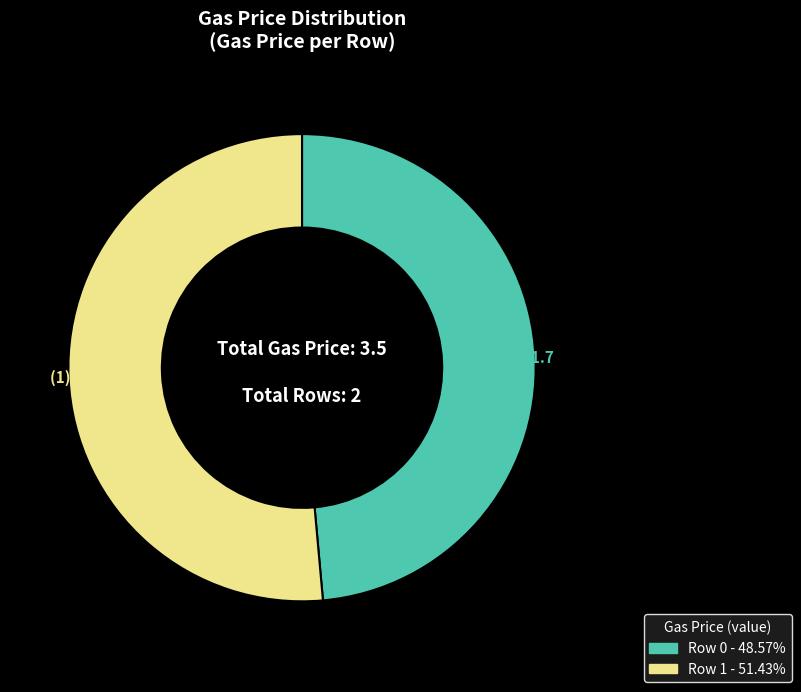

Is there any slice that represents more than half of the pie?

Yes